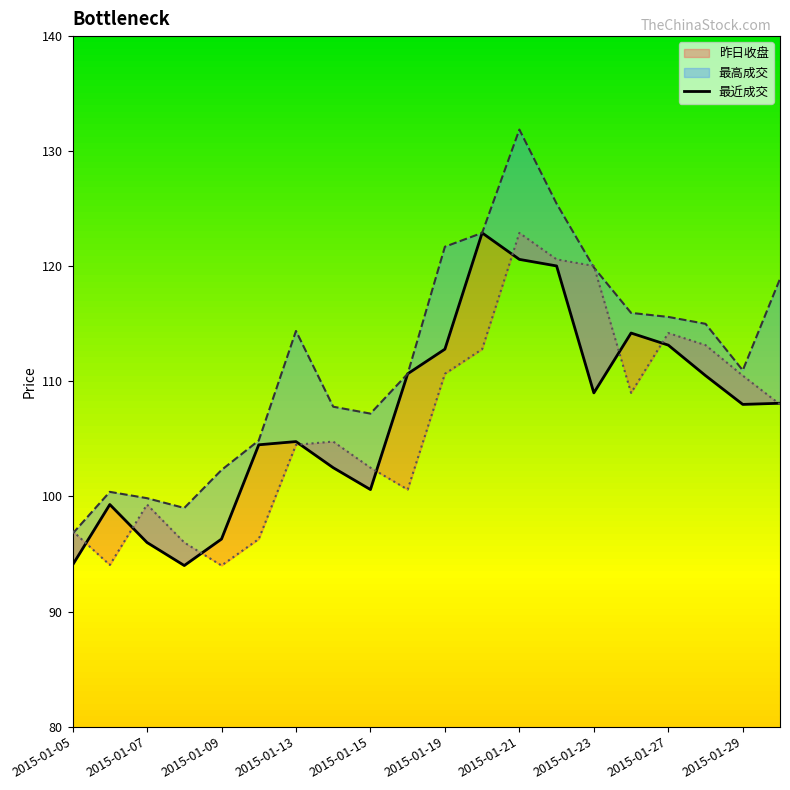

True or false: 最高成交 and 最近成交 intersect in this chart.

False